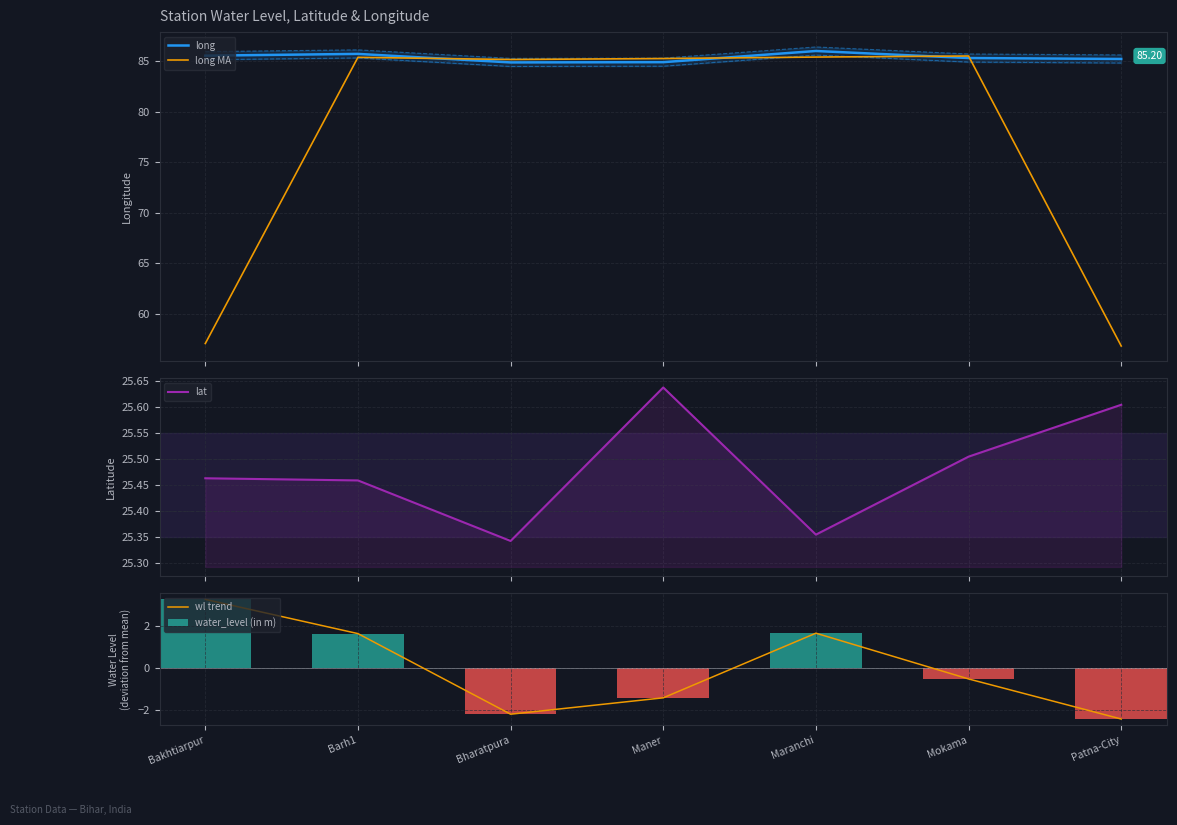

The value of long at Maner is 84.9. True or false?

True